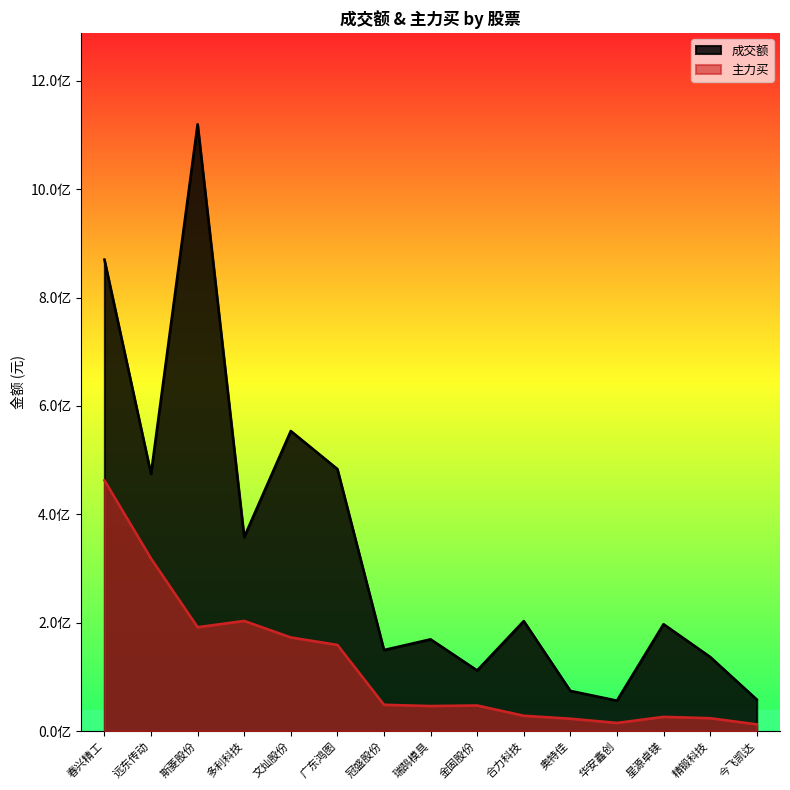

At which label does 成交额 first exceed 197470611?

春兴精工